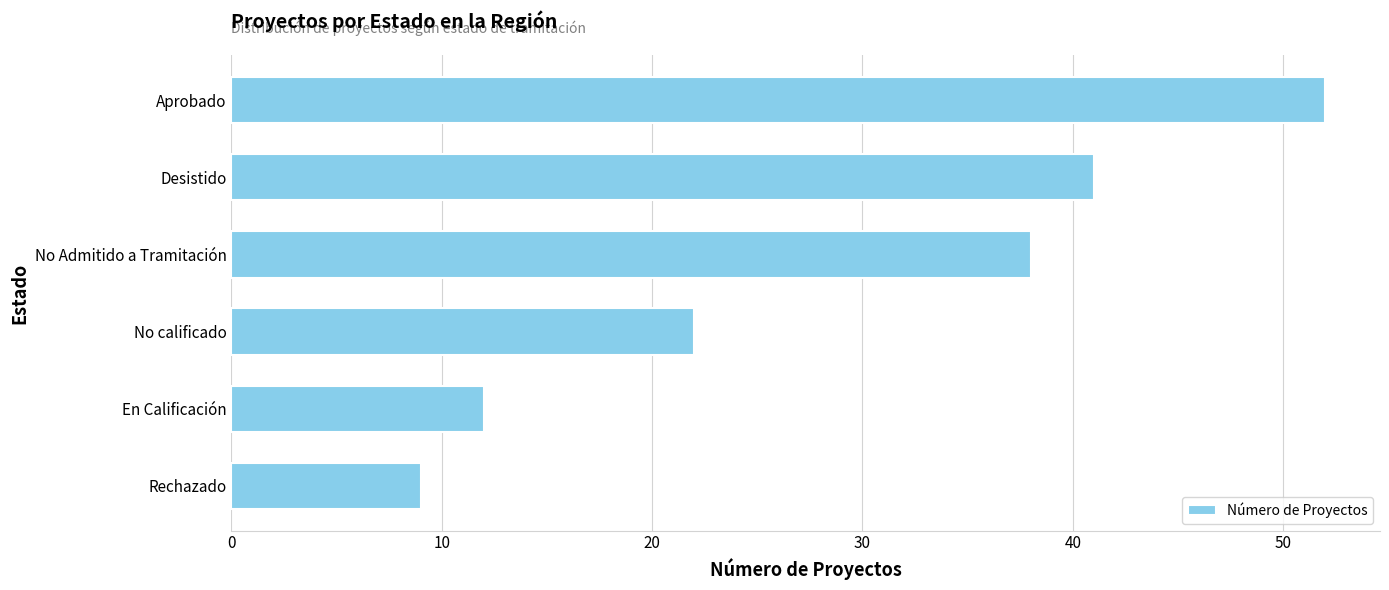

The value at En Calificación is 21. True or false?

False